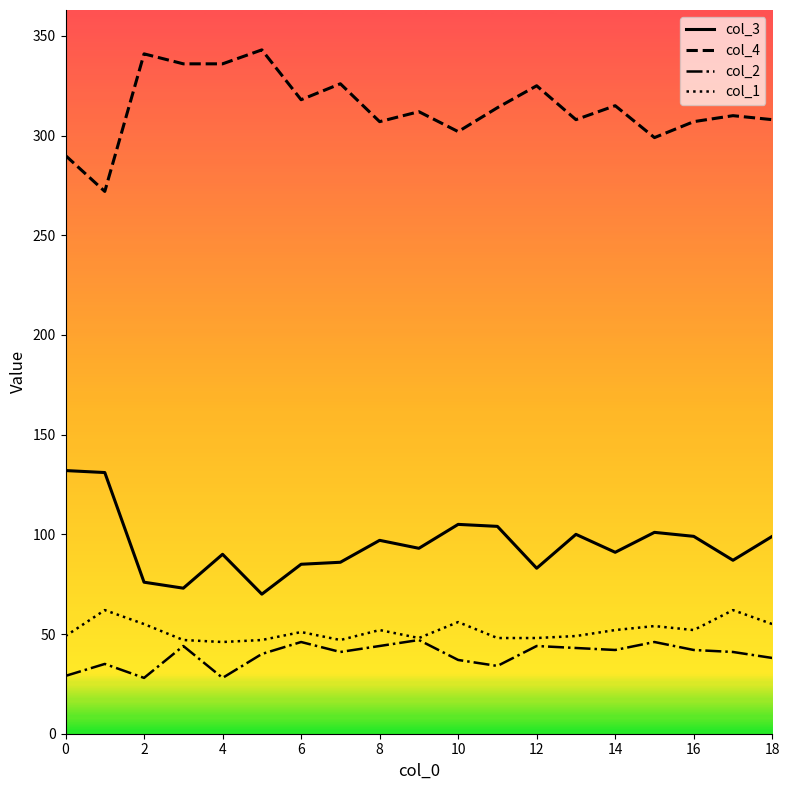

Which series has the largest total across all categories?

col_4